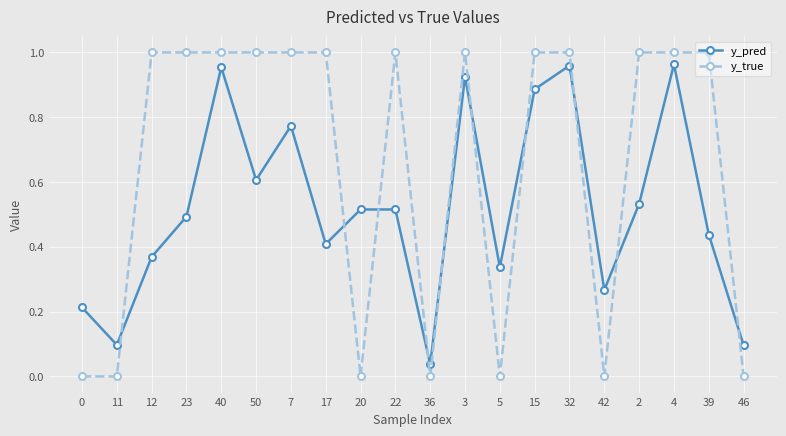

The y_true series shows 0.5 at 40. True or false?

False